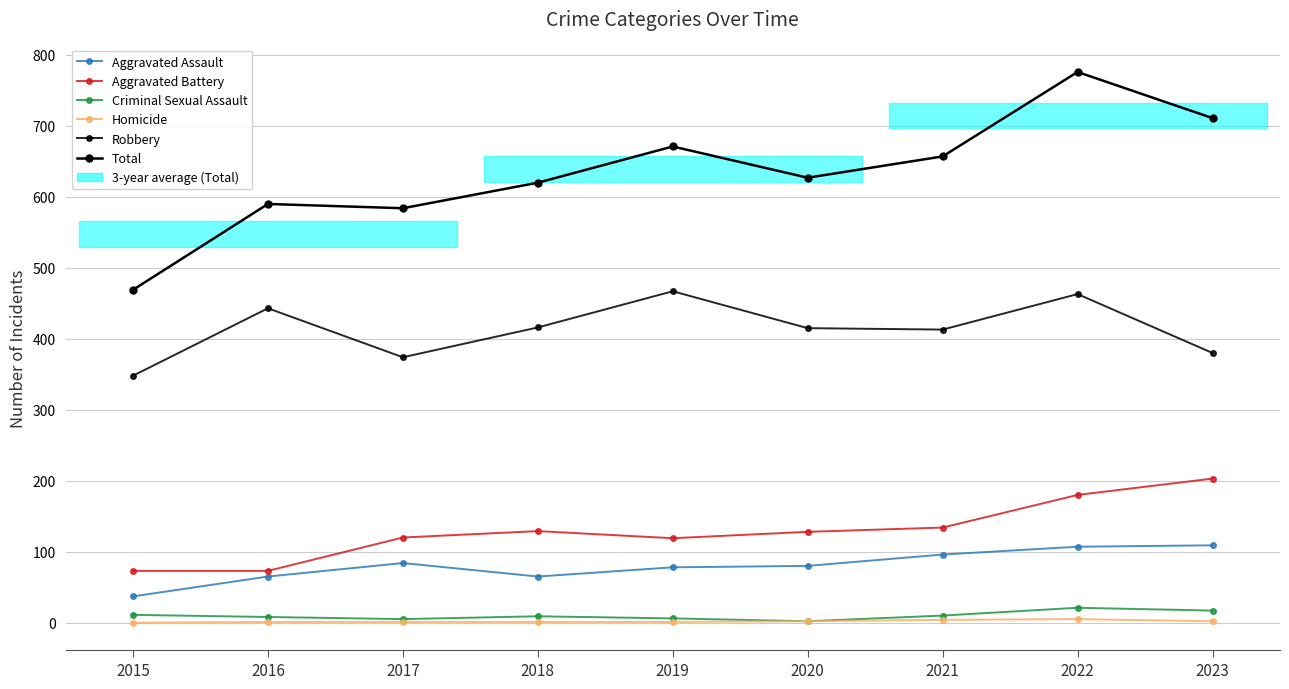

List the labels in order of Total value, smallest first.

2015, 2017, 2016, 2018, 2020, 2021, 2019, 2023, 2022